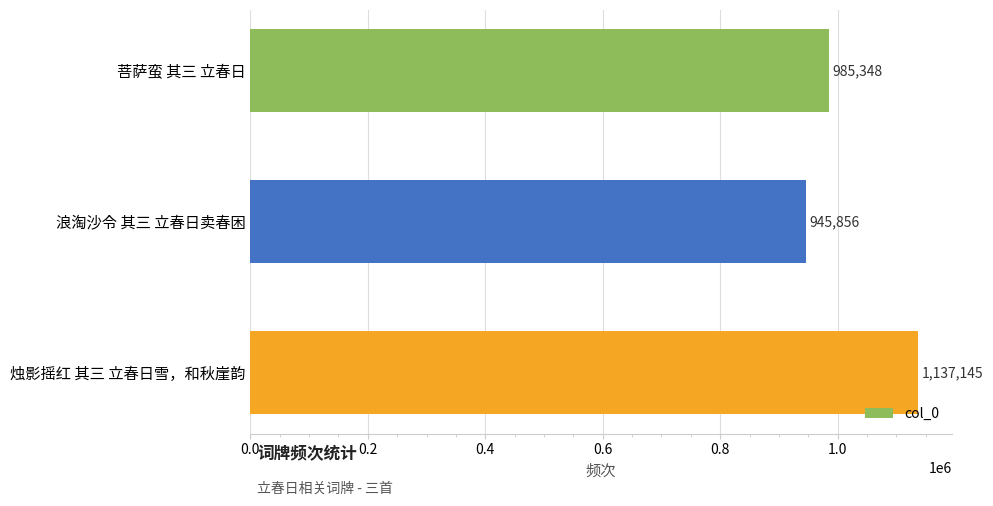

True or false: the data shows 1137145 at 烛影摇红 其三 立春日雪，和秋崖韵.

True